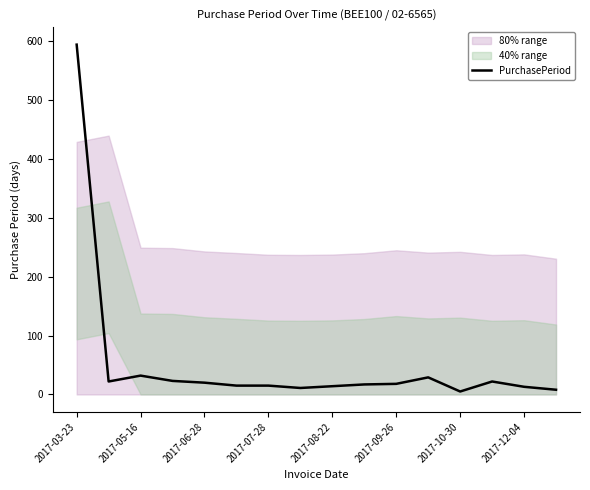

At which label does PurchasePeriod reach its peak?

2017-03-23